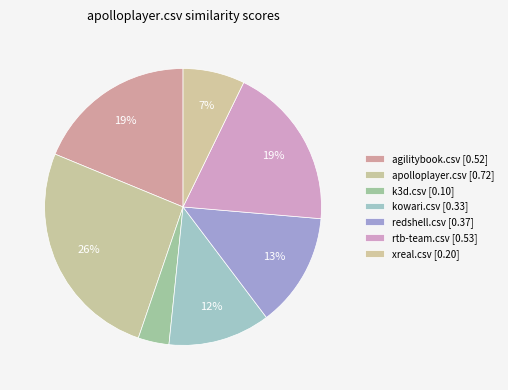

Count the number of slices in the pie.

7